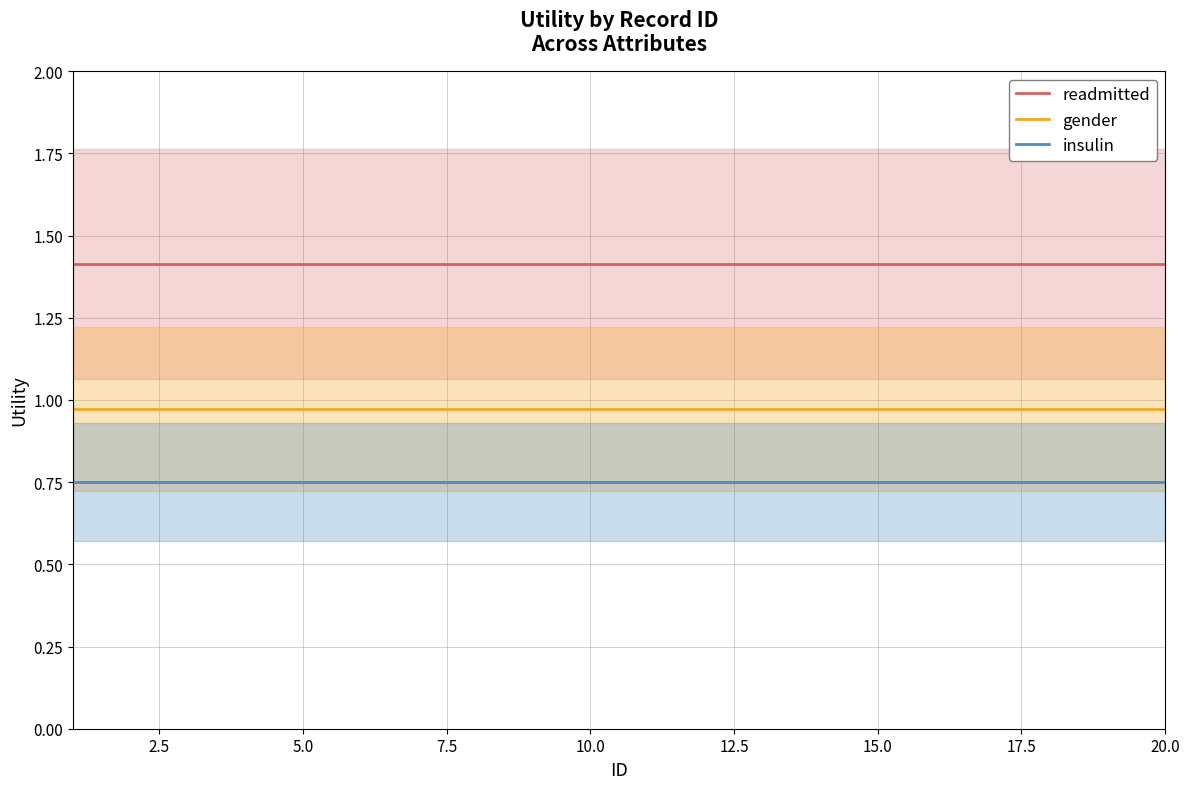

List the series in order of their overall mean, highest first.

readmitted, gender, insulin